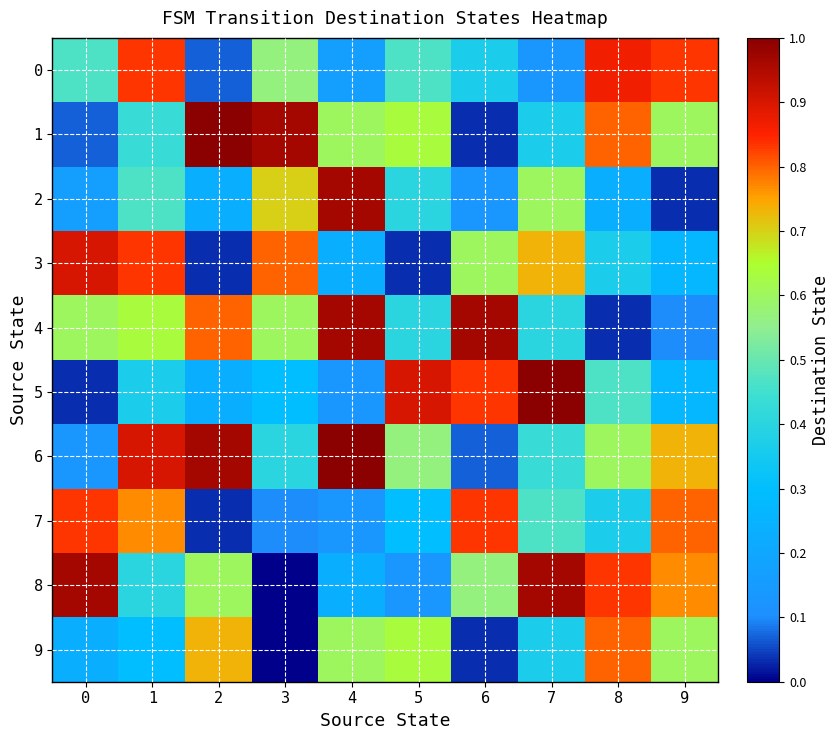

Rank the series at 2 from lowest to highest value.

row_3, row_7, row_0, row_2, row_5, row_8, row_9, row_4, row_6, row_1